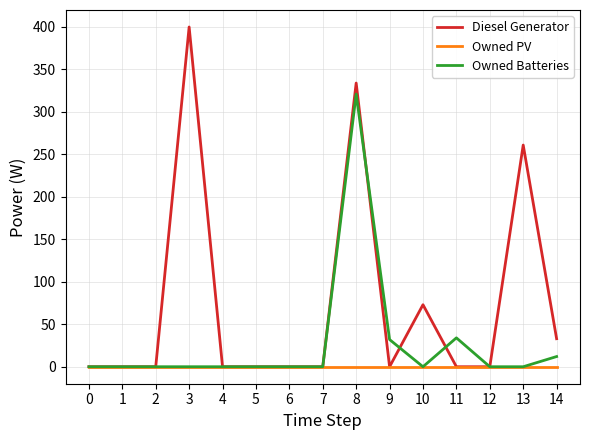

What is the sum of all Owned Batteries values?

399